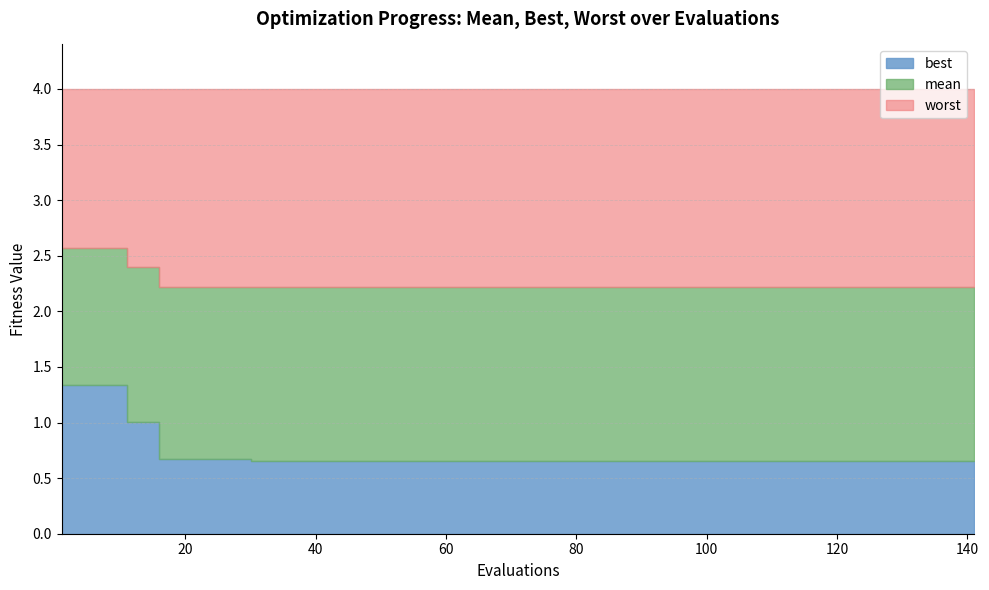

What is the difference between the maximum and minimum values in the best series?

0.7